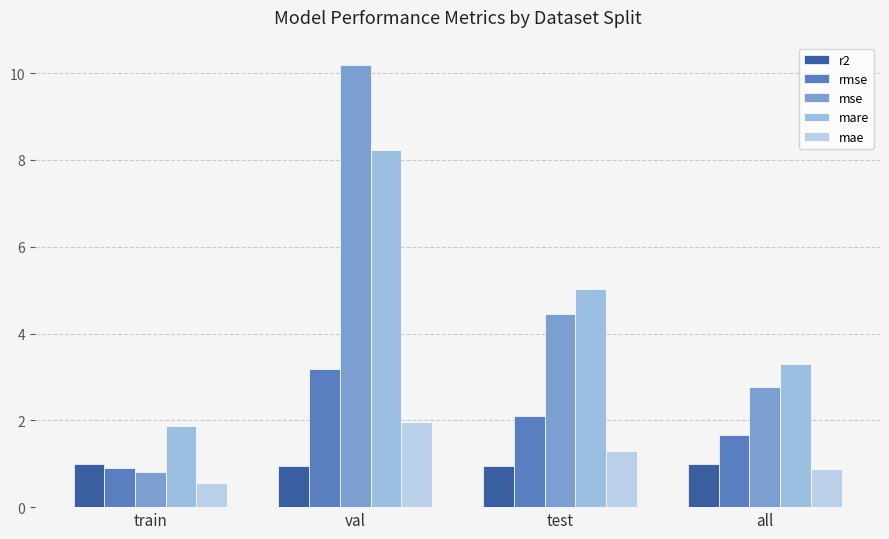

What value does the rmse series have at val?

3.2